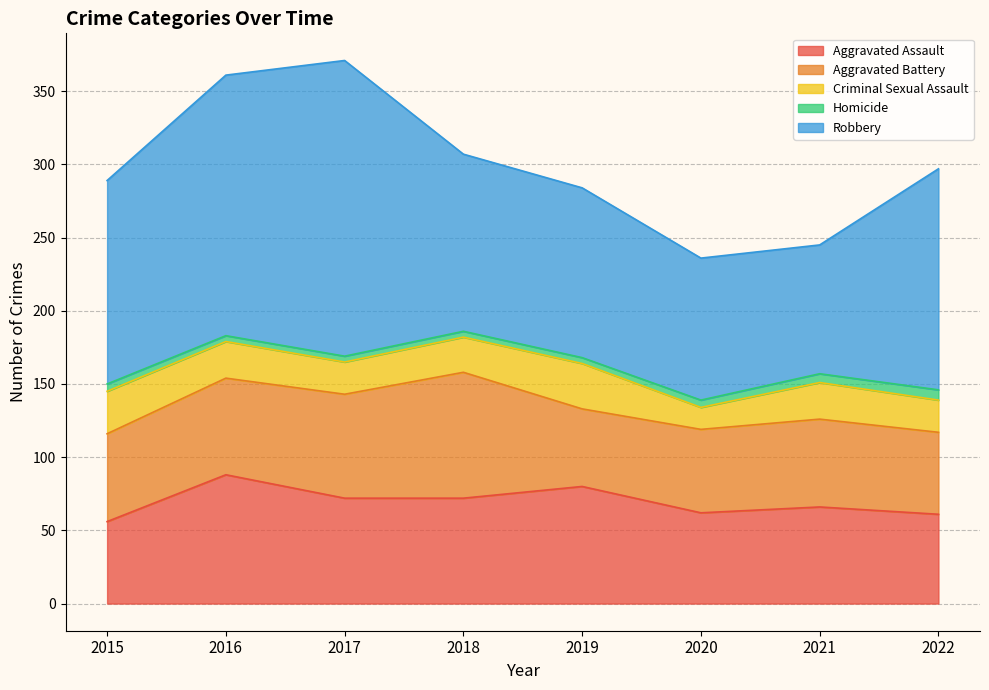

At how many categories does at least one series exceed 67?

8